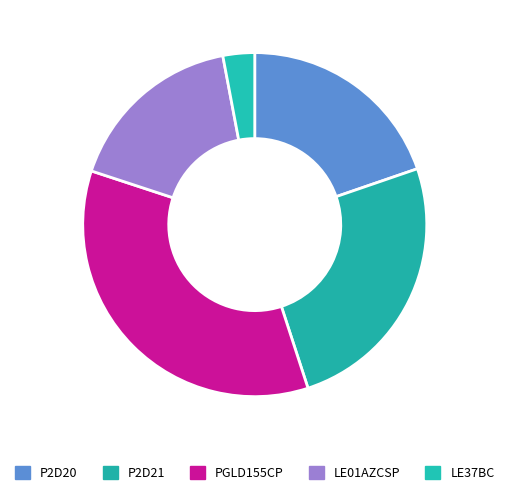

Count the number of slices in the pie.

5